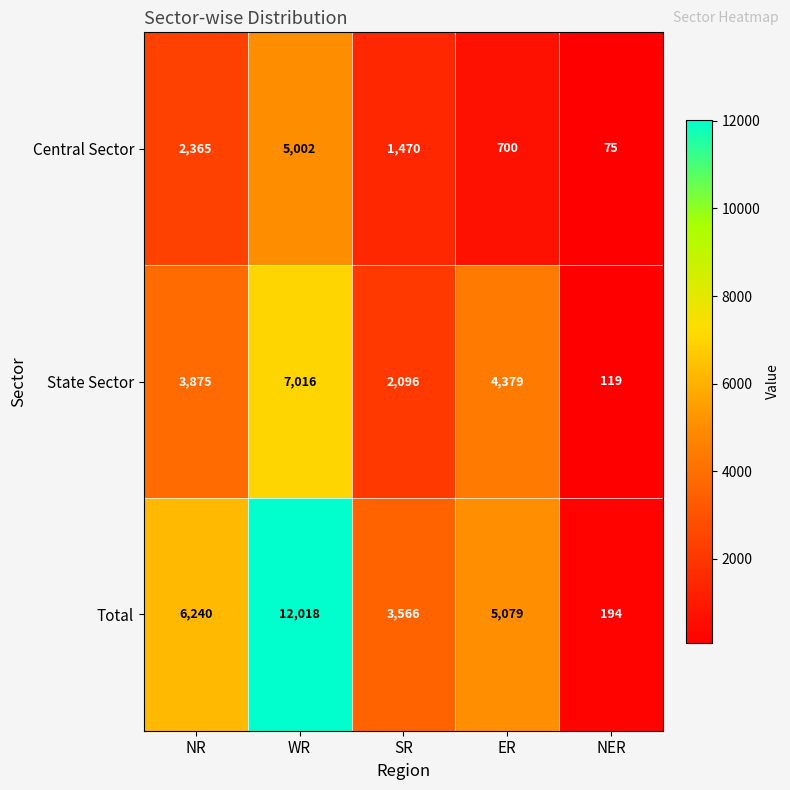

Reading left to right, what are all the values shown in this chart?

Central Sector: 2365	5002	1470	700	75
State Sector: 3875	7016	2096	4379	119
Total: 6240	12018	3566	5079	194